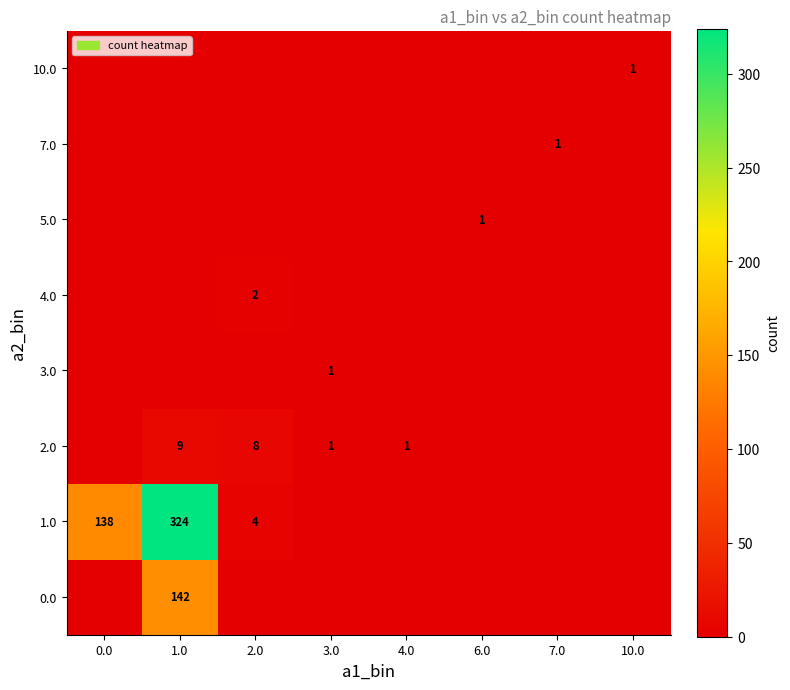

Rank the categories by 5.0 value from highest to lowest.

6.0, 0.0, 1.0, 2.0, 3.0, 4.0, 7.0, 10.0